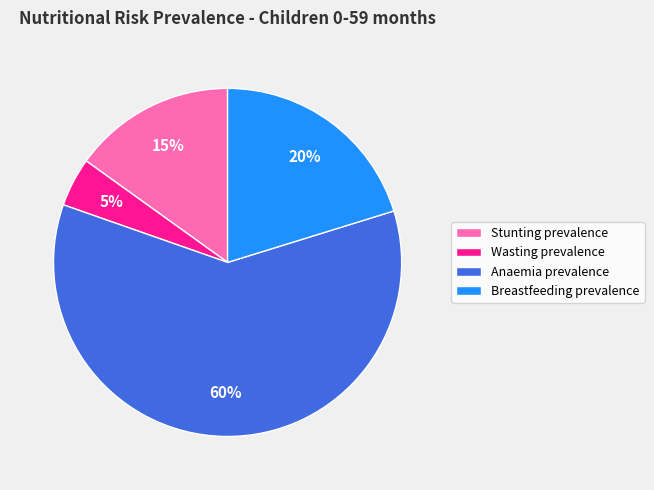

True or false: Breastfeeding prevalence accounts for 20% of the total.

True